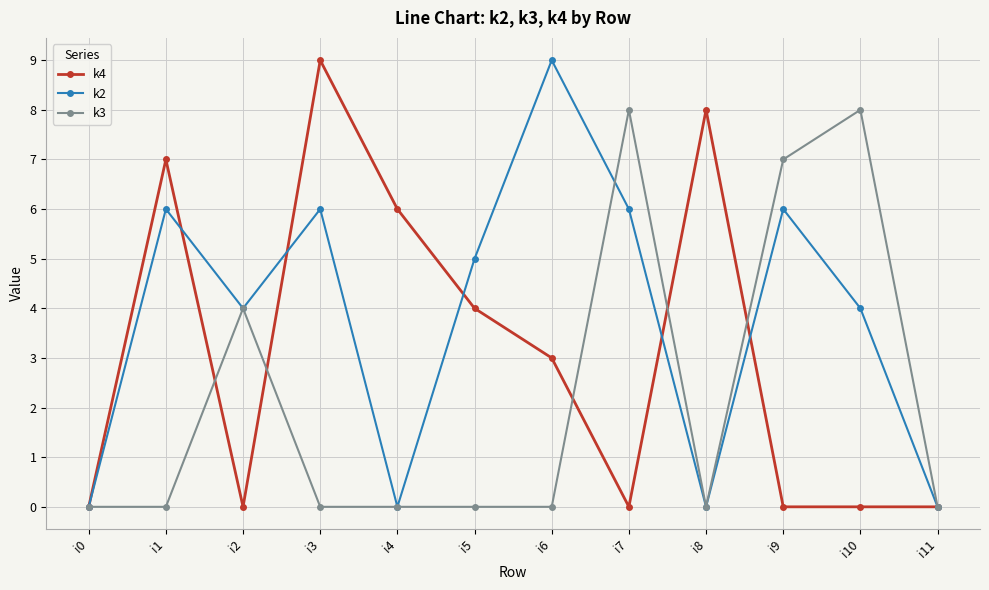

List the series in order of their overall mean, highest first.

k2, k4, k3